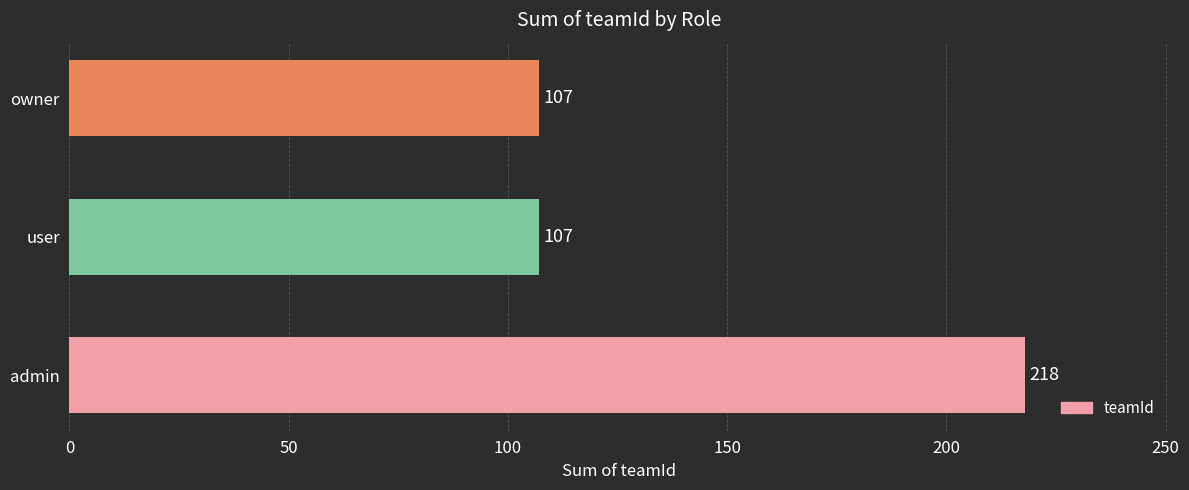

Is it true that the value at admin is 218?

True